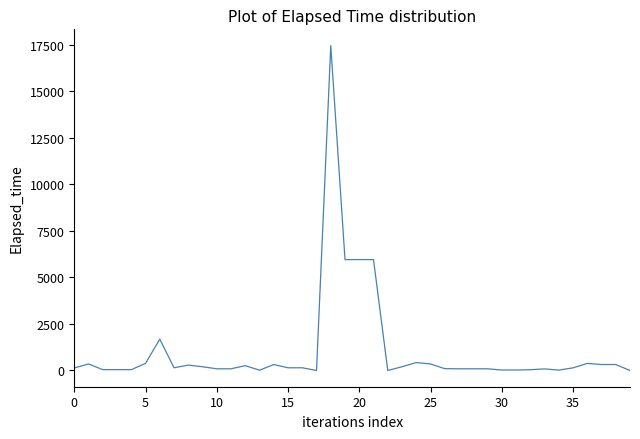

What is the maximum value shown in the chart?

17465